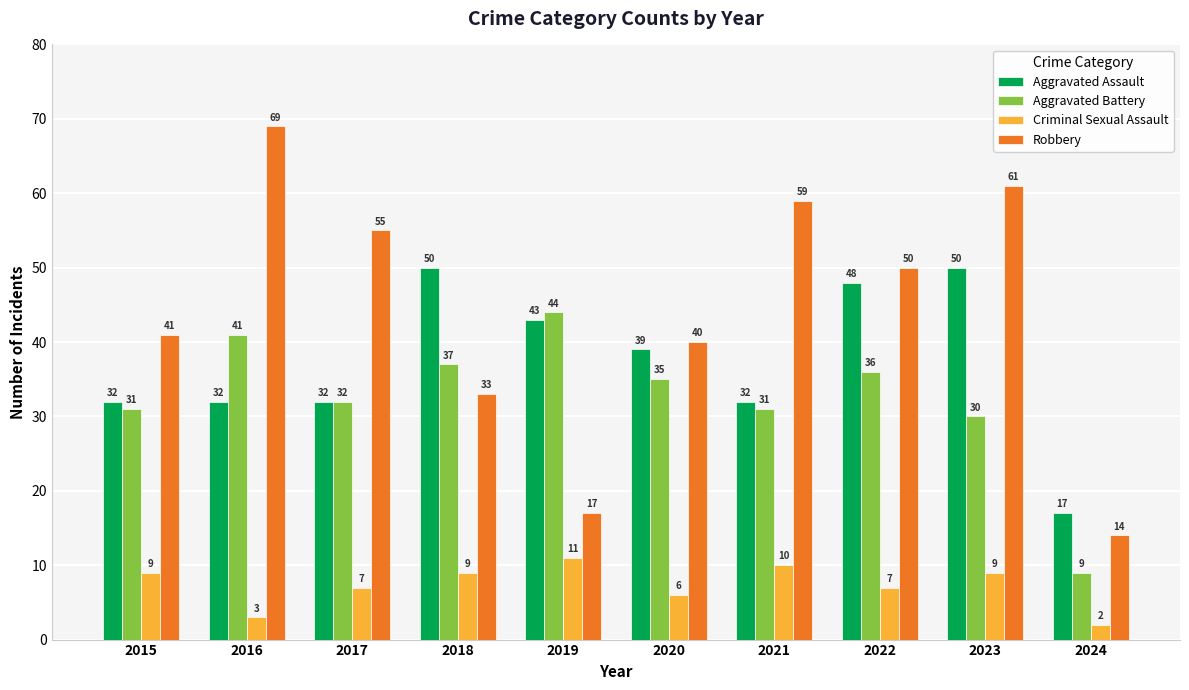

What is the maximum value shown in the chart?

69